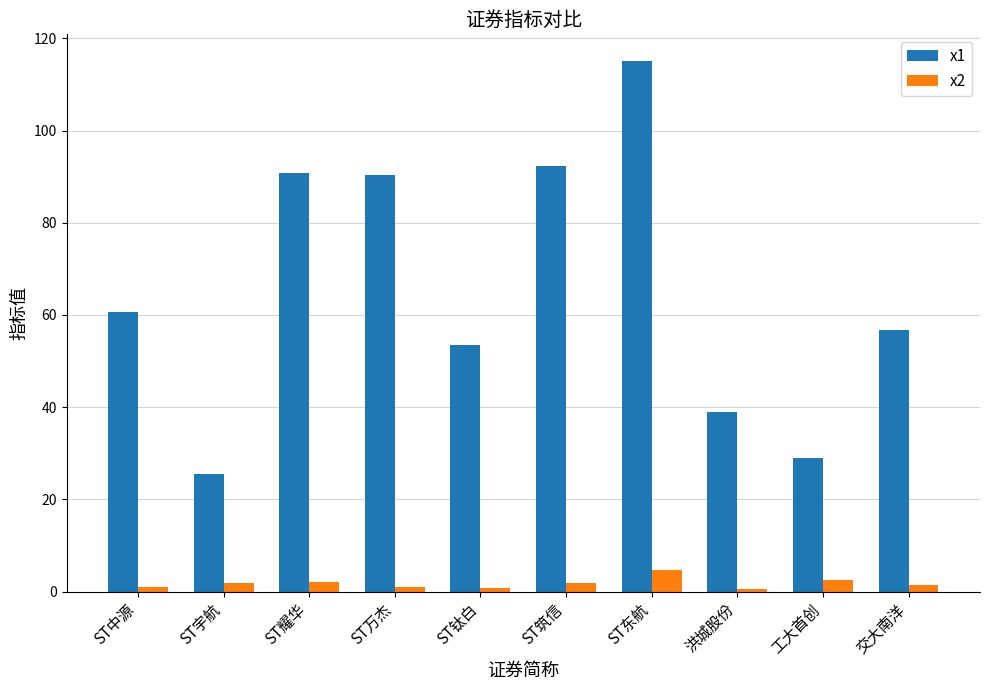

Is the value of x1 at ST钛白 greater than the value of x2 at 交大南洋?

Yes